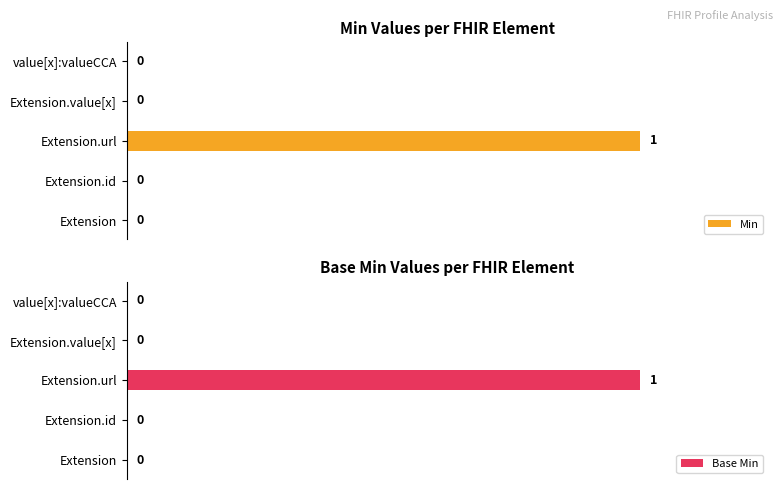

Count the number of data series in this chart.

2